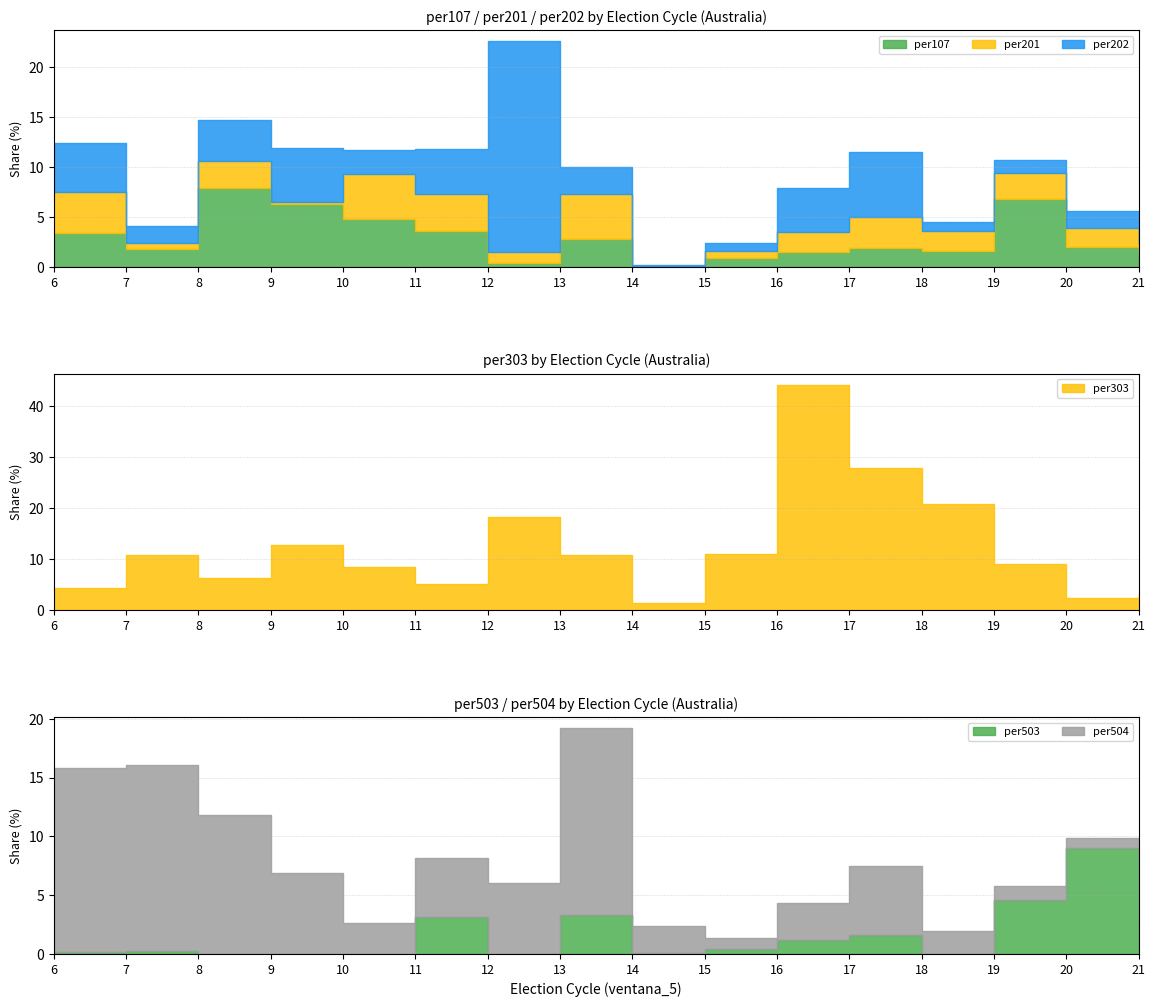

Rank the series by their maximum value, from lowest to highest.

per201, per107, per503, per504, per202, per303